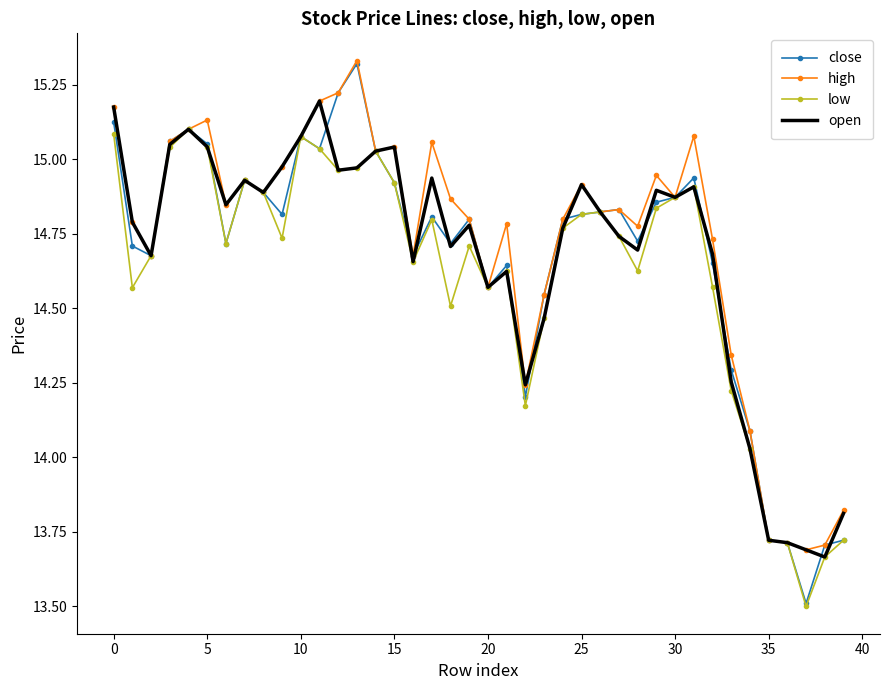

Which series has the widest spread of values?

close